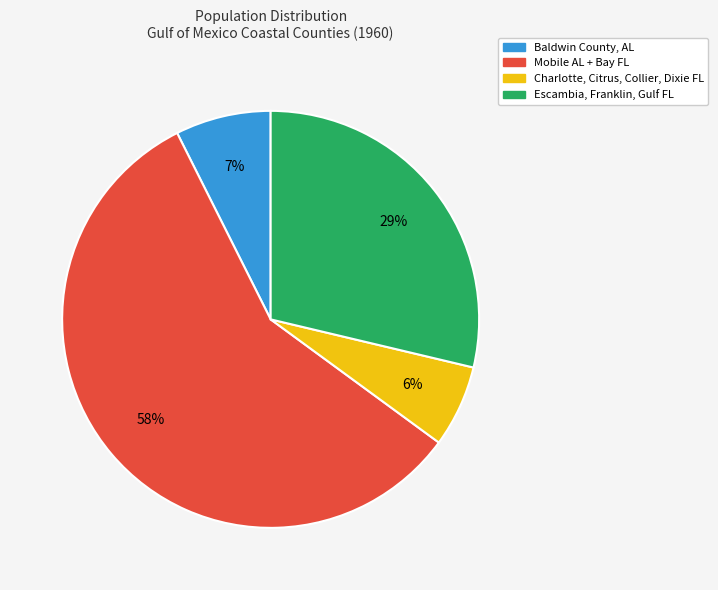

True or false: Baldwin County, AL accounts for 7% of the total.

True